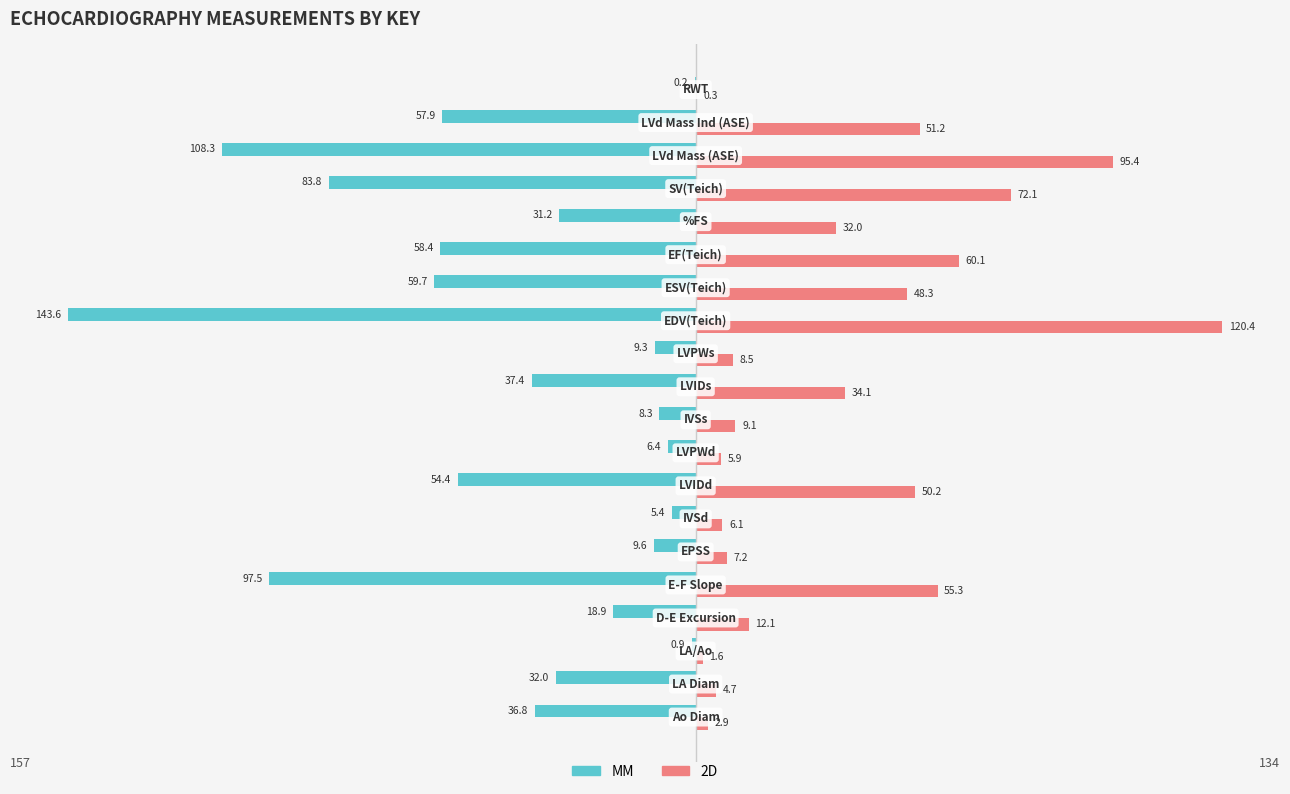

What is the sum of all 2D values?

677.5